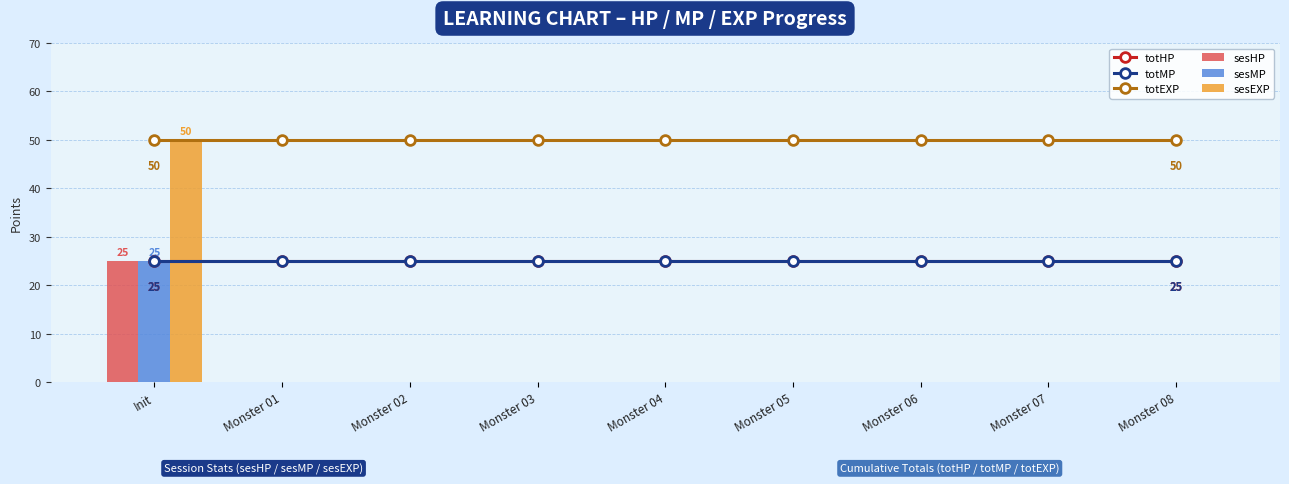

What is the greatest value displayed?

50